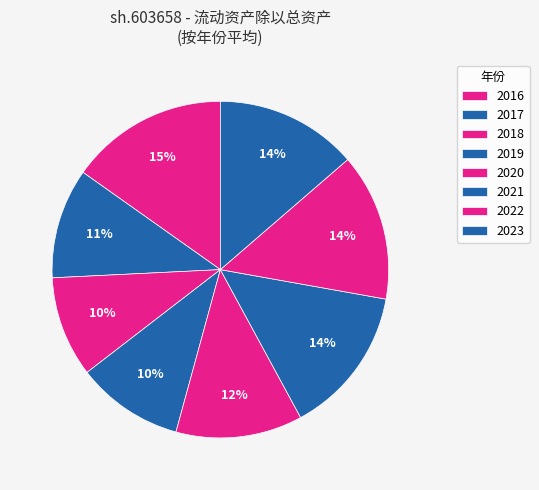

Does 2019 account for over 50% of the chart?

No